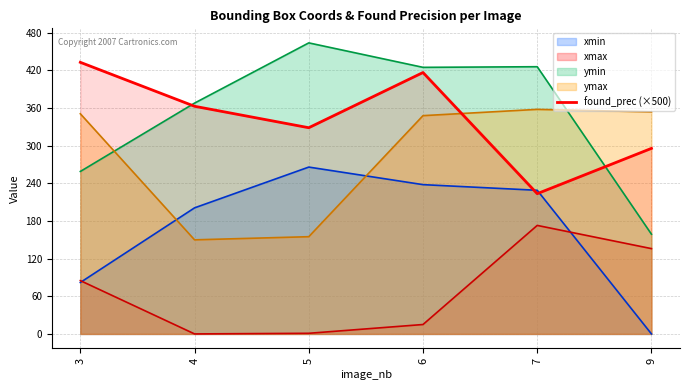

At which label does the data first exceed 362?

3